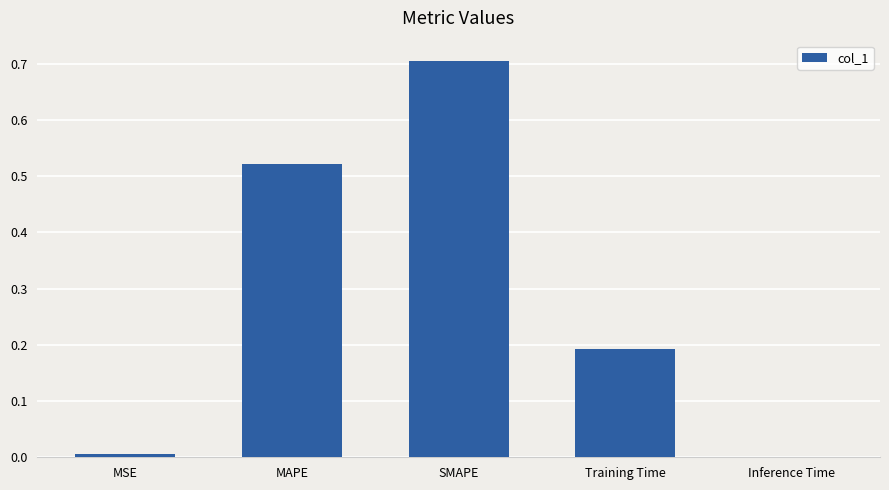

Which category has the highest value across all series?

SMAPE